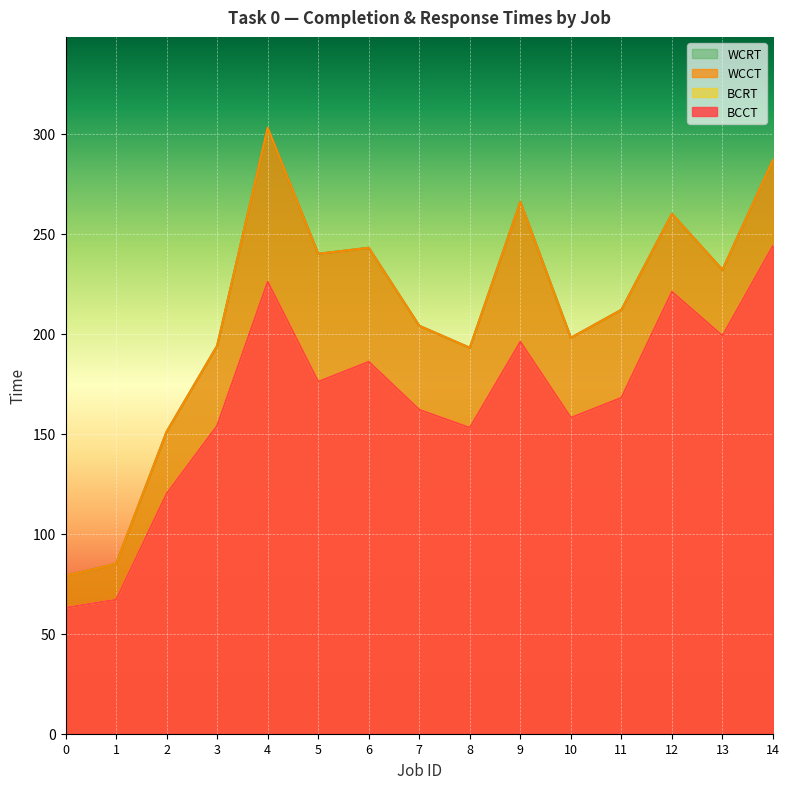

At which category does BCRT reach its first local valley?

5